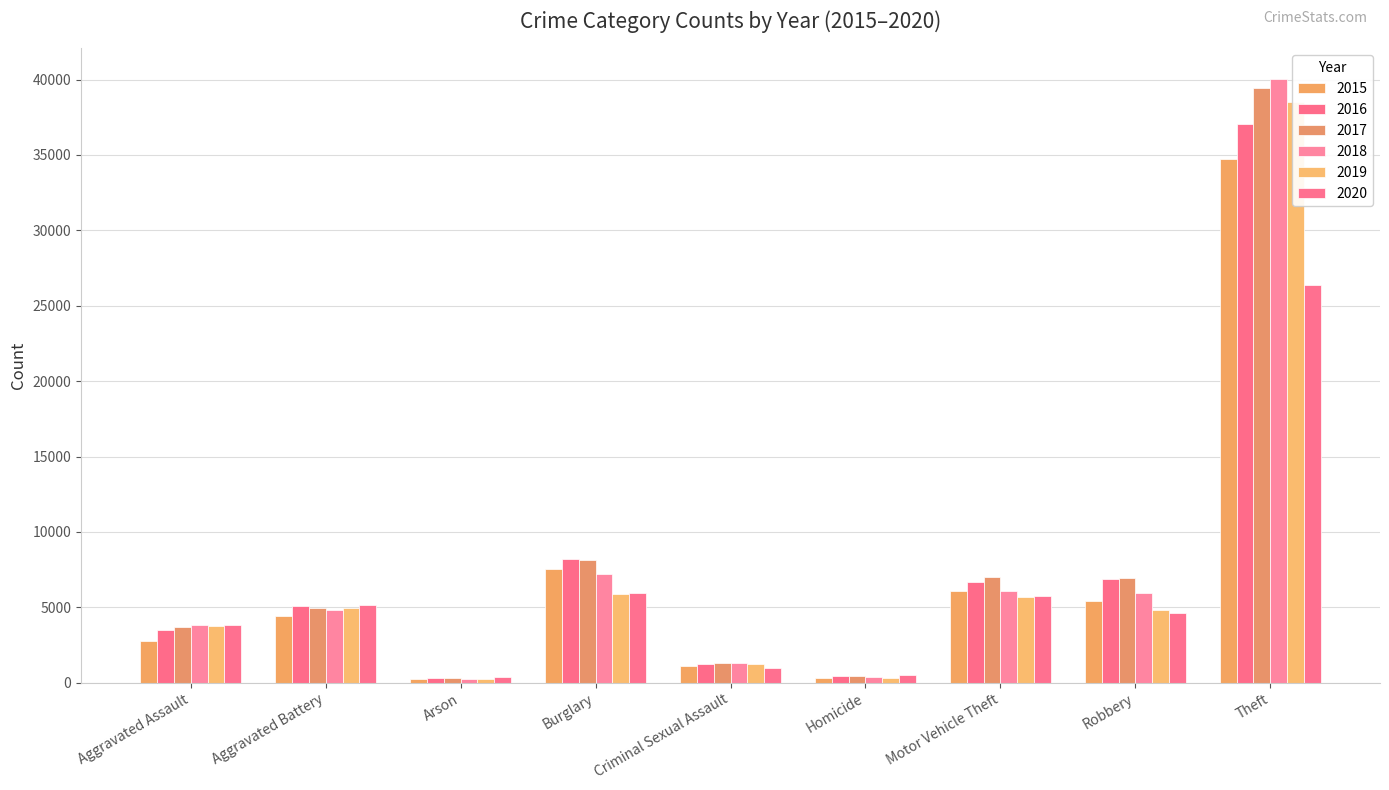

What are all the series names shown in the legend?

2015, 2016, 2017, 2018, 2019, 2020